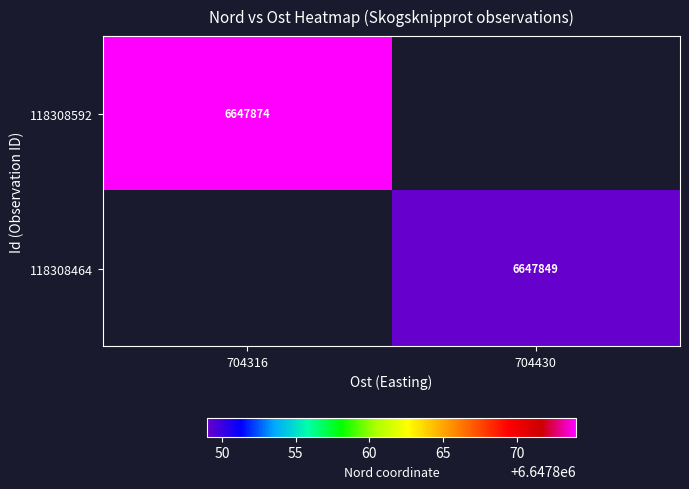

True or false: 118308592 has a value of 6647874 at 704316.

True